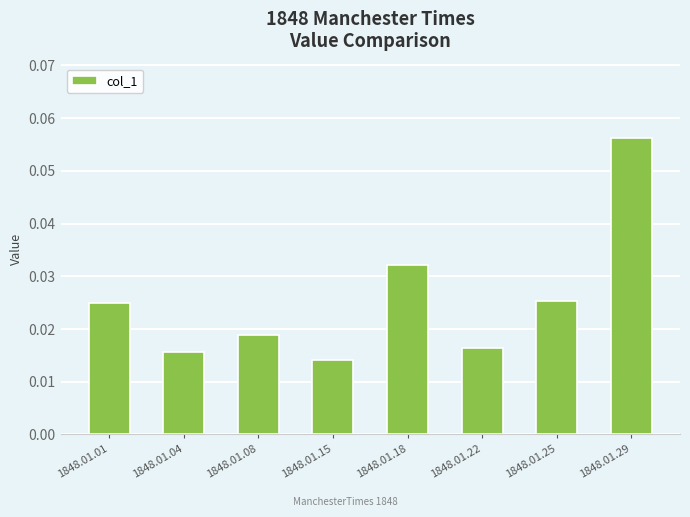

At which category does the chart reach its minimum across all series?

1848.01.15